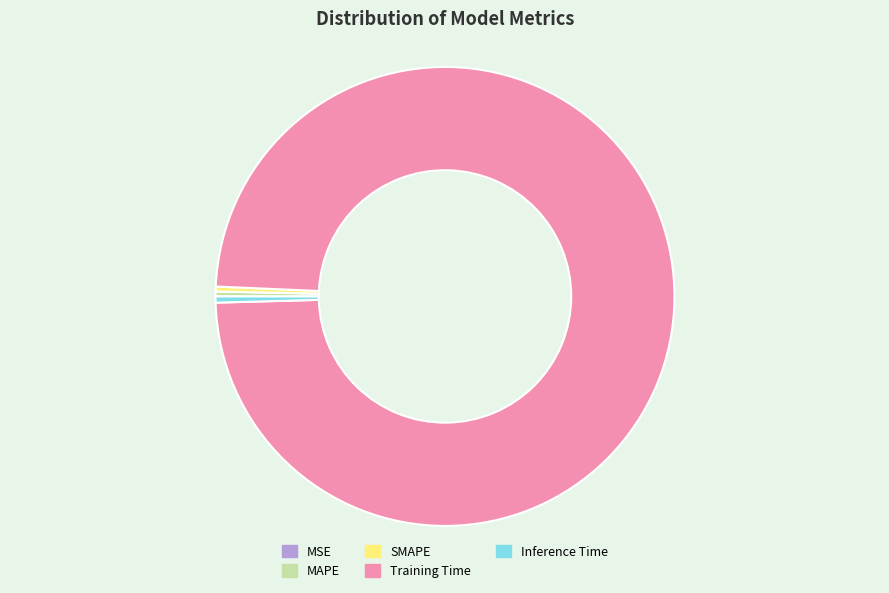

True or false: Training Time accounts for 99% of the total.

True